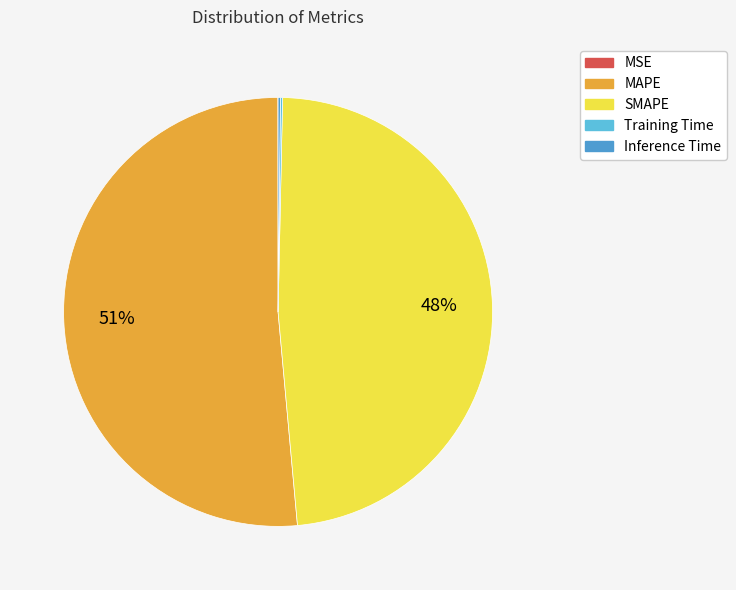

To the nearest percent, what is the average slice percentage?

20%